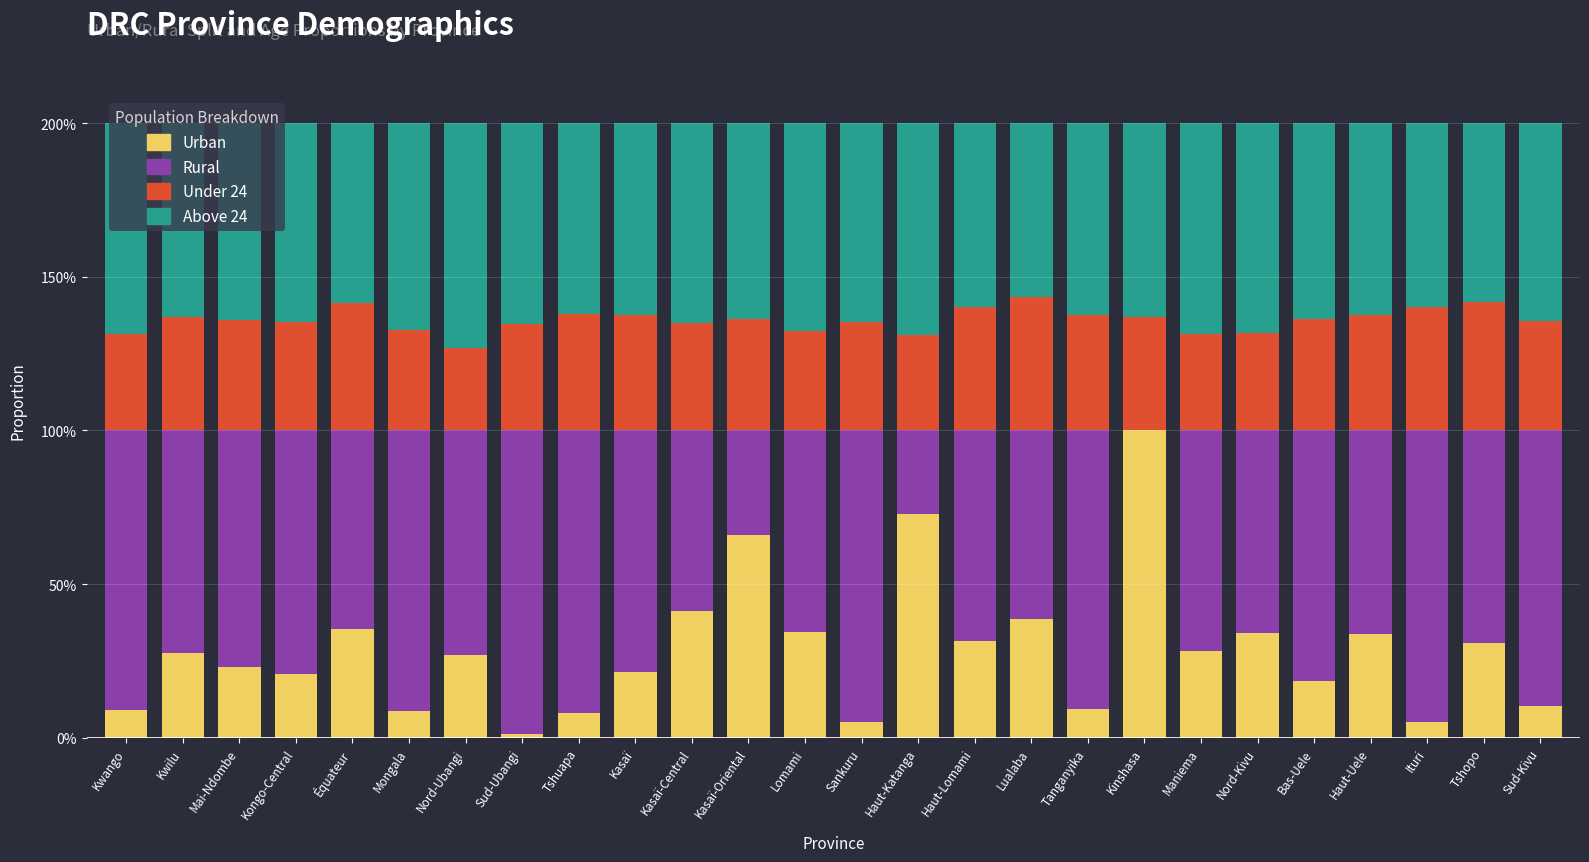

The Under 24 series shows 0.3 at Haut-Lomami. True or false?

False